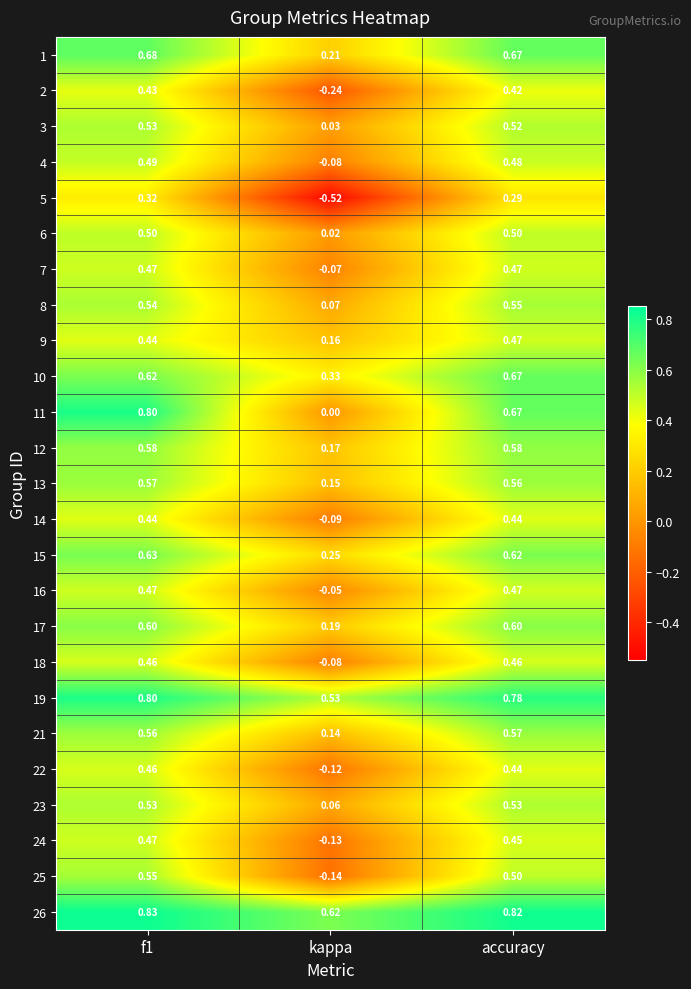

At how many categories does at least one series exceed 0?

3